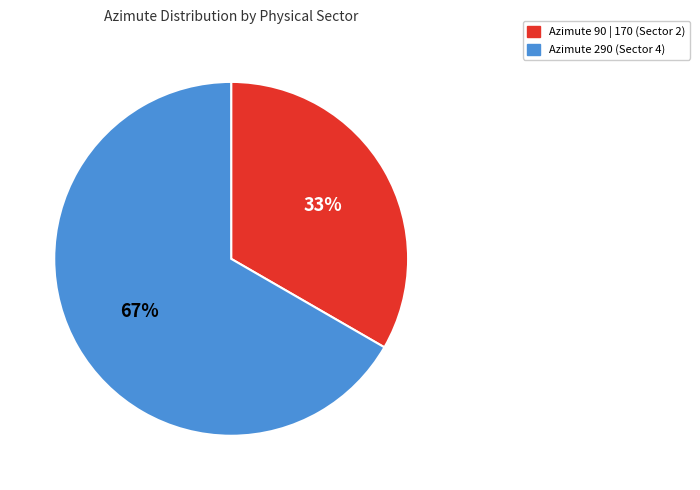

Is there any slice that represents more than half of the pie?

Yes